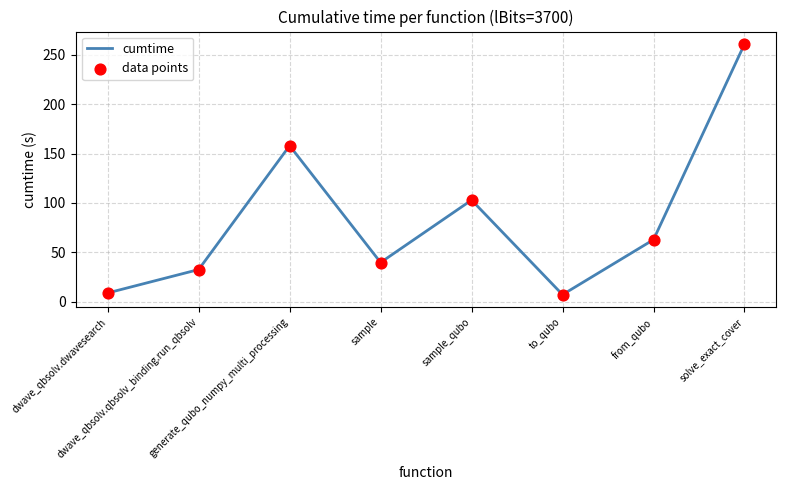

What is the smallest value displayed?

7.1